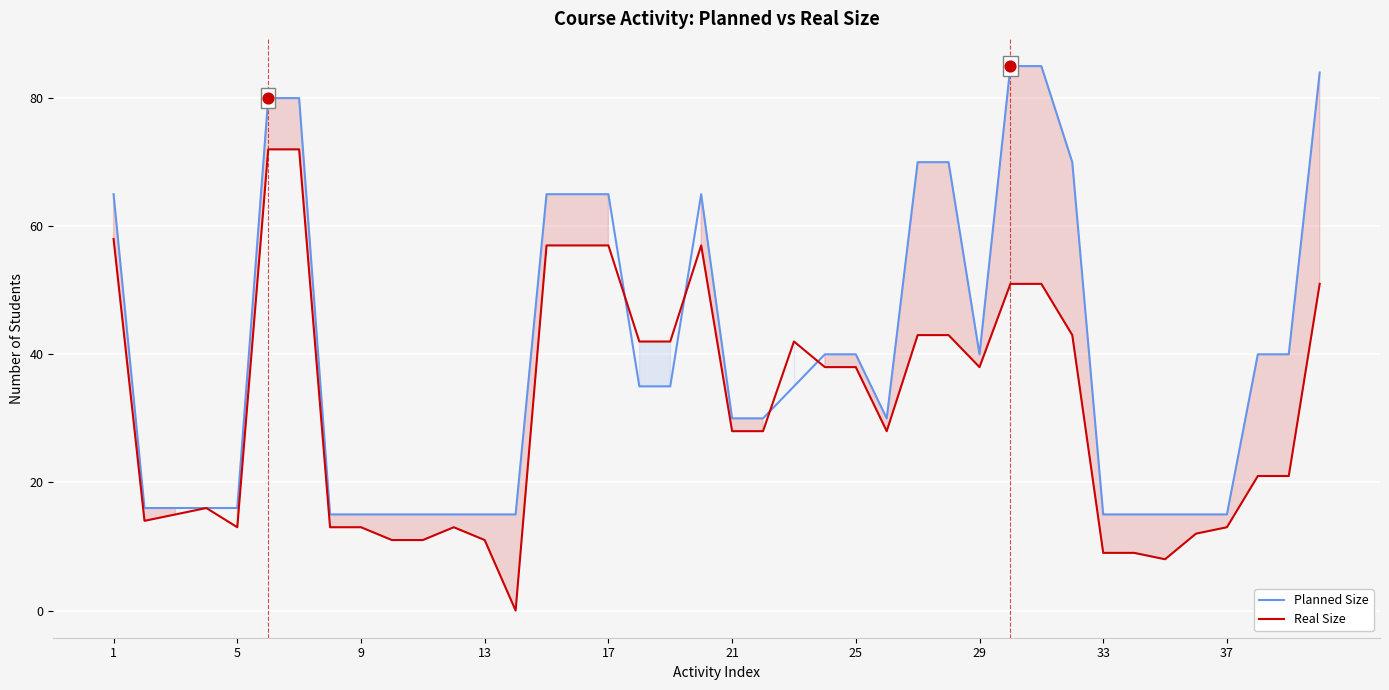

Which series has the largest total across all categories?

Planned Size